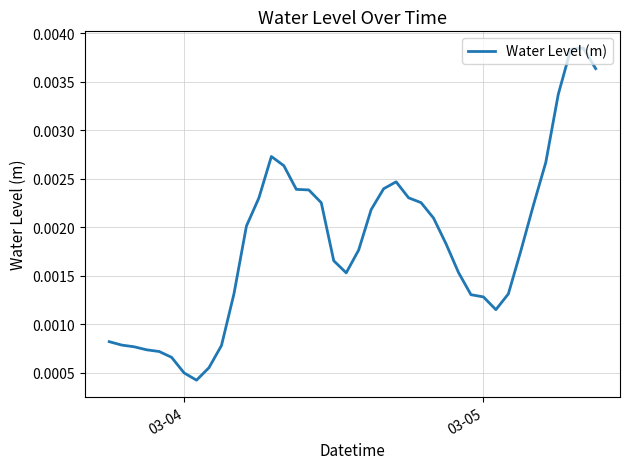

Is this an area chart (filled region under the line)?

No